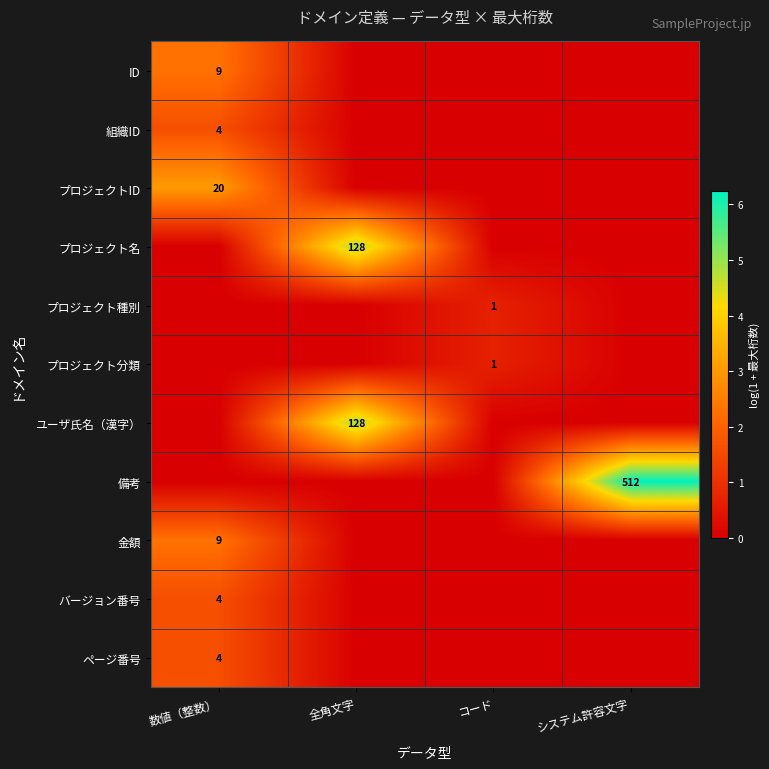

True or false: プロジェクトID has a value of 33 at 数値（整数）.

False